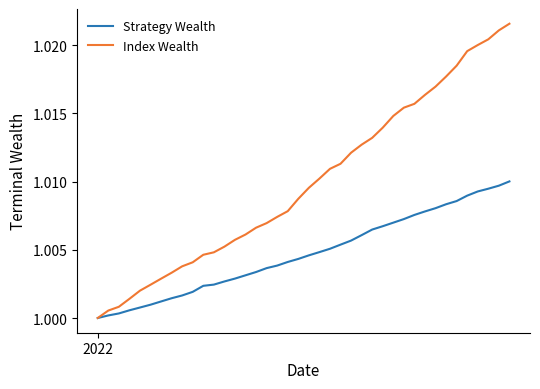

Which series has the largest range (max minus min)?

Index Wealth